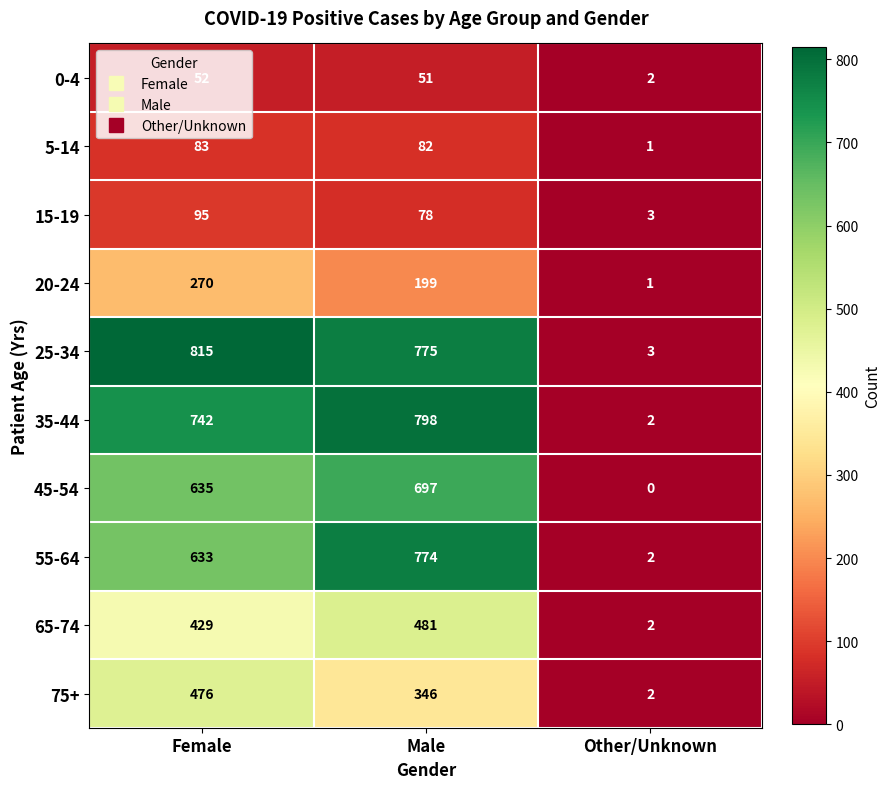

The 75+ series shows 476 at Female. True or false?

True